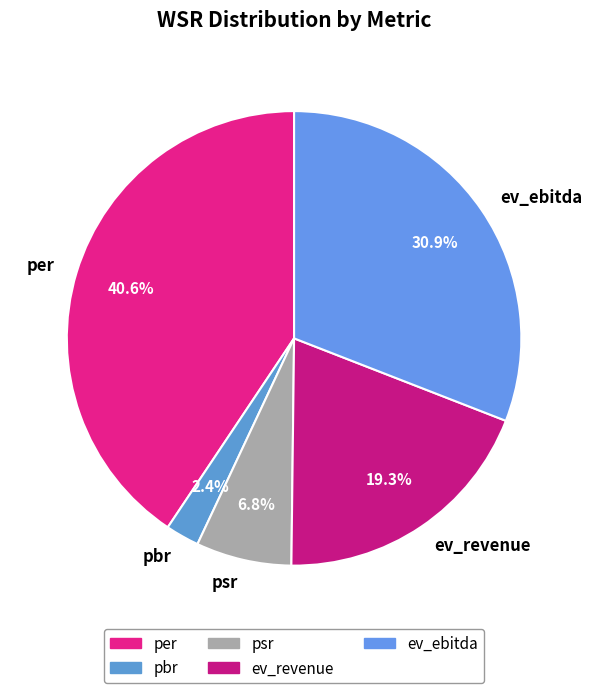

How many slices are in this pie chart?

5